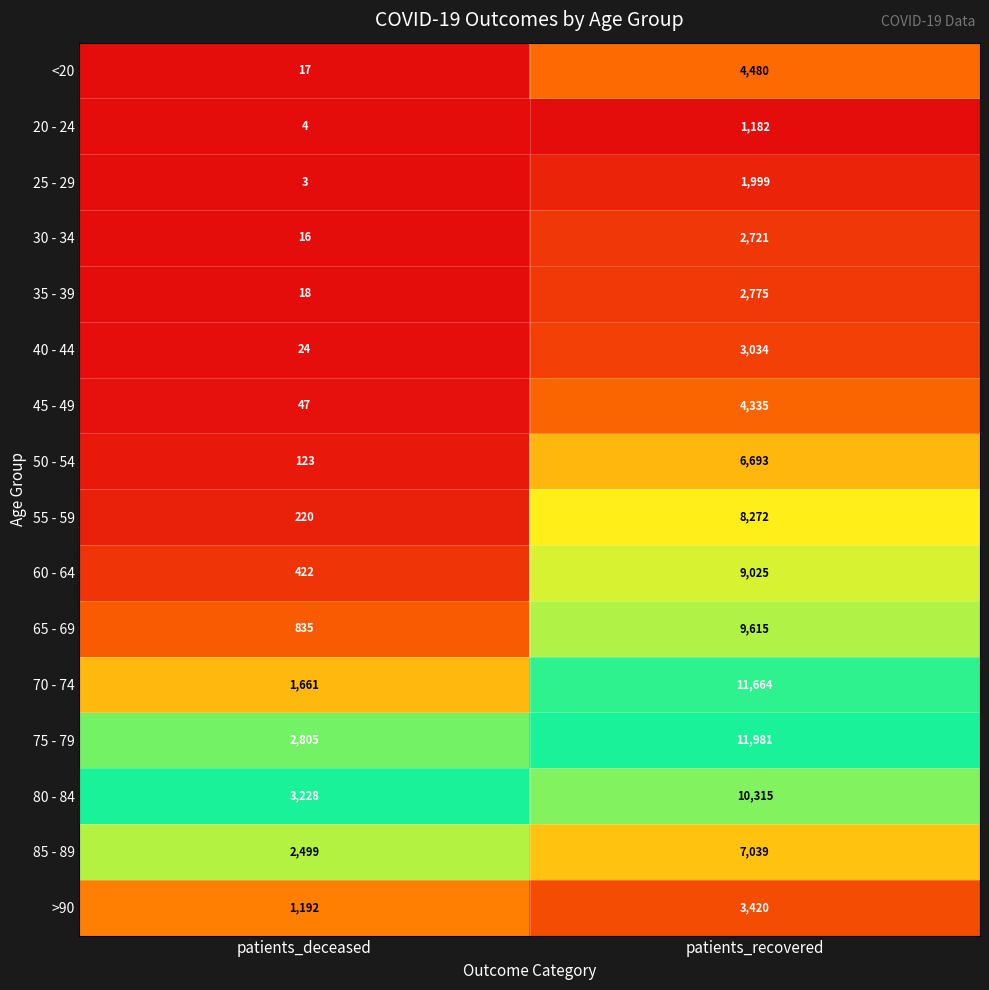

List the series in order of their peak value, lowest first.

20 - 24, 25 - 29, 30 - 34, 35 - 39, 40 - 44, >90, 45 - 49, <20, 50 - 54, 85 - 89, 55 - 59, 60 - 64, 65 - 69, 80 - 84, 70 - 74, 75 - 79